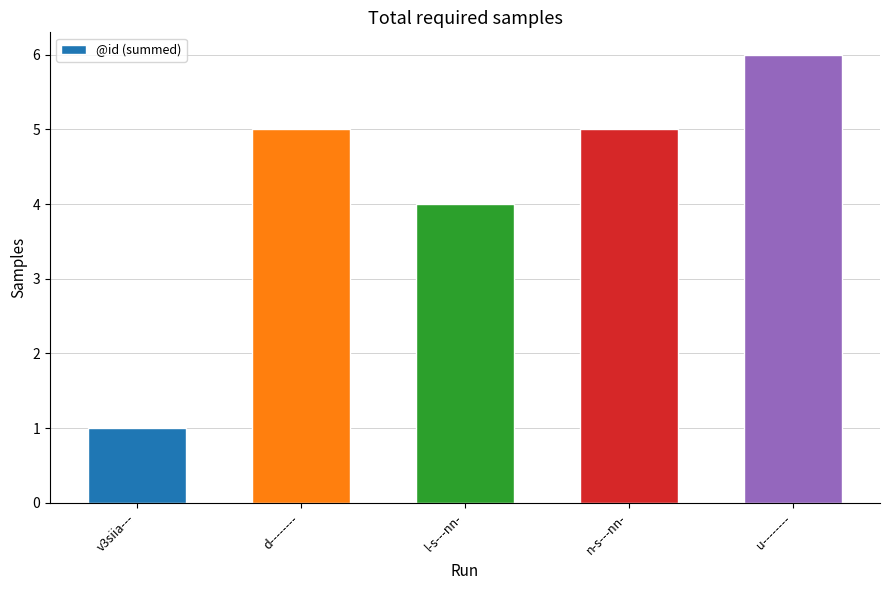

Reading left to right, list all the values displayed in this chart.

v3siia---=1	d--------=5	l-s---nn-=4	n-s---nn-=5	u--------=6